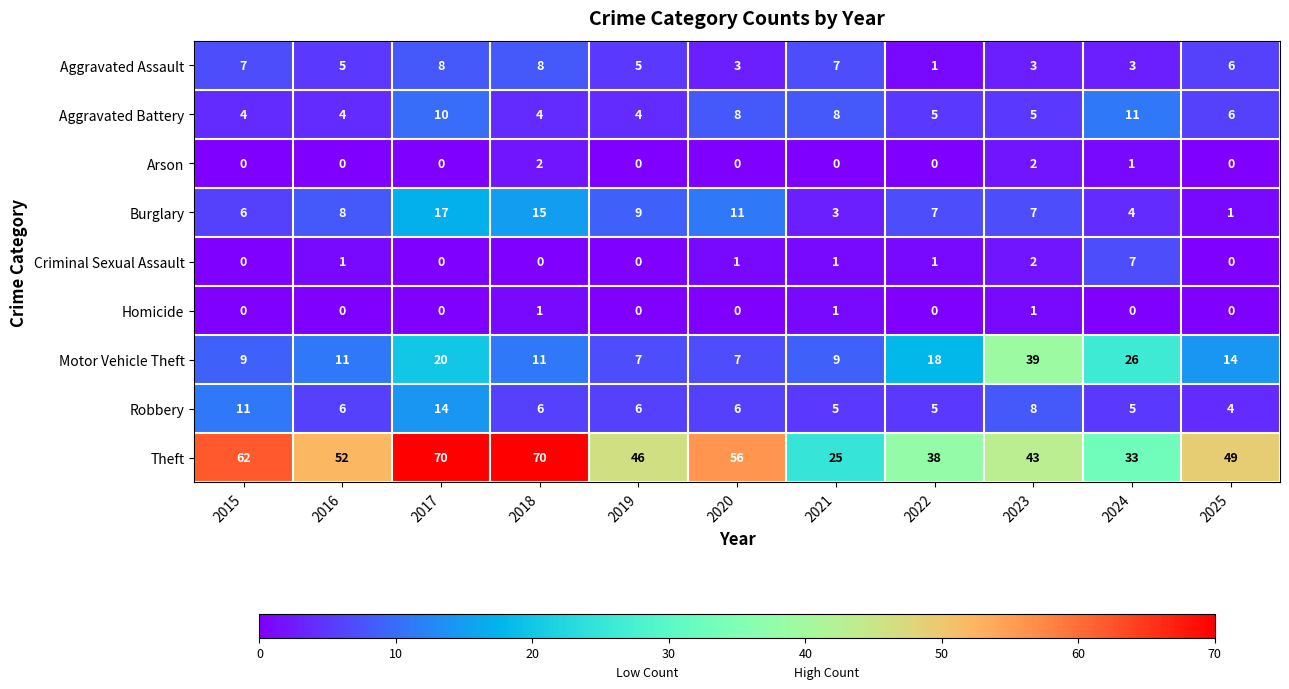

Count the Arson values in the range 0 to 1.

9